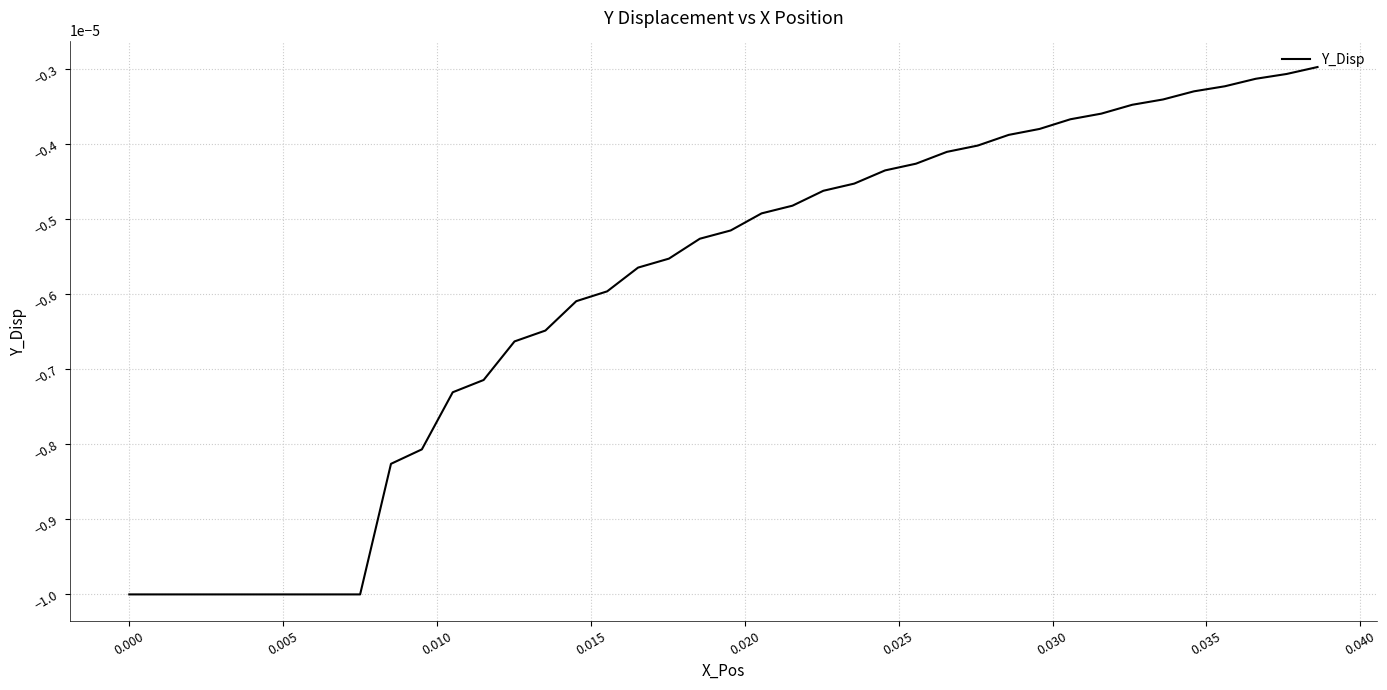

Count the number of data series in this chart.

1